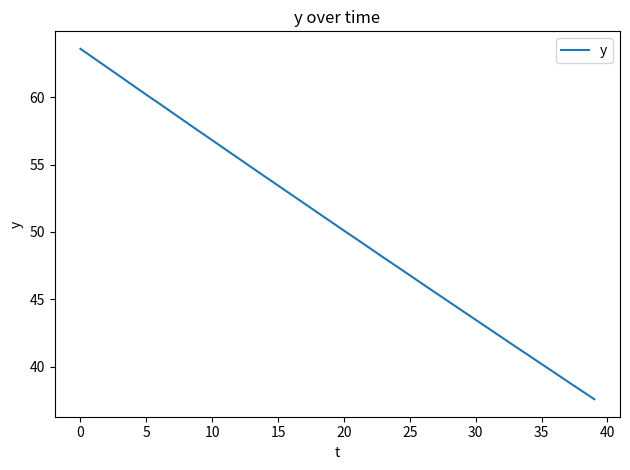

What is the difference between the maximum and minimum values?

26.0